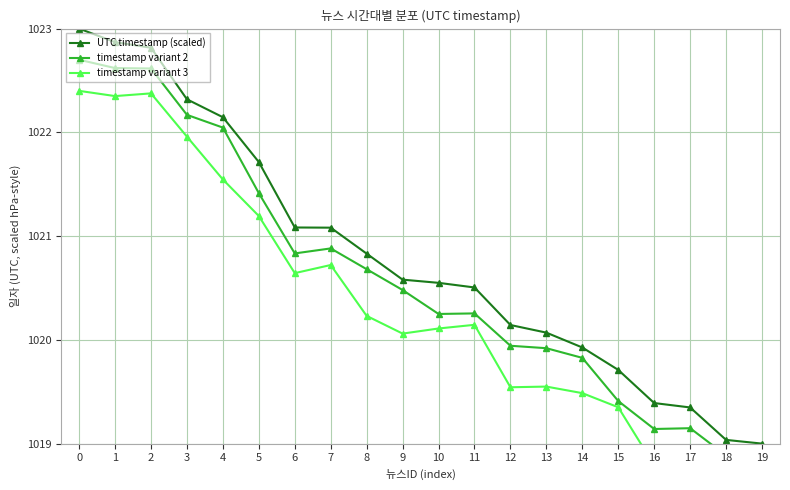

In timestamp variant 3, how many points are higher than both neighbors (excluding endpoints)?

5